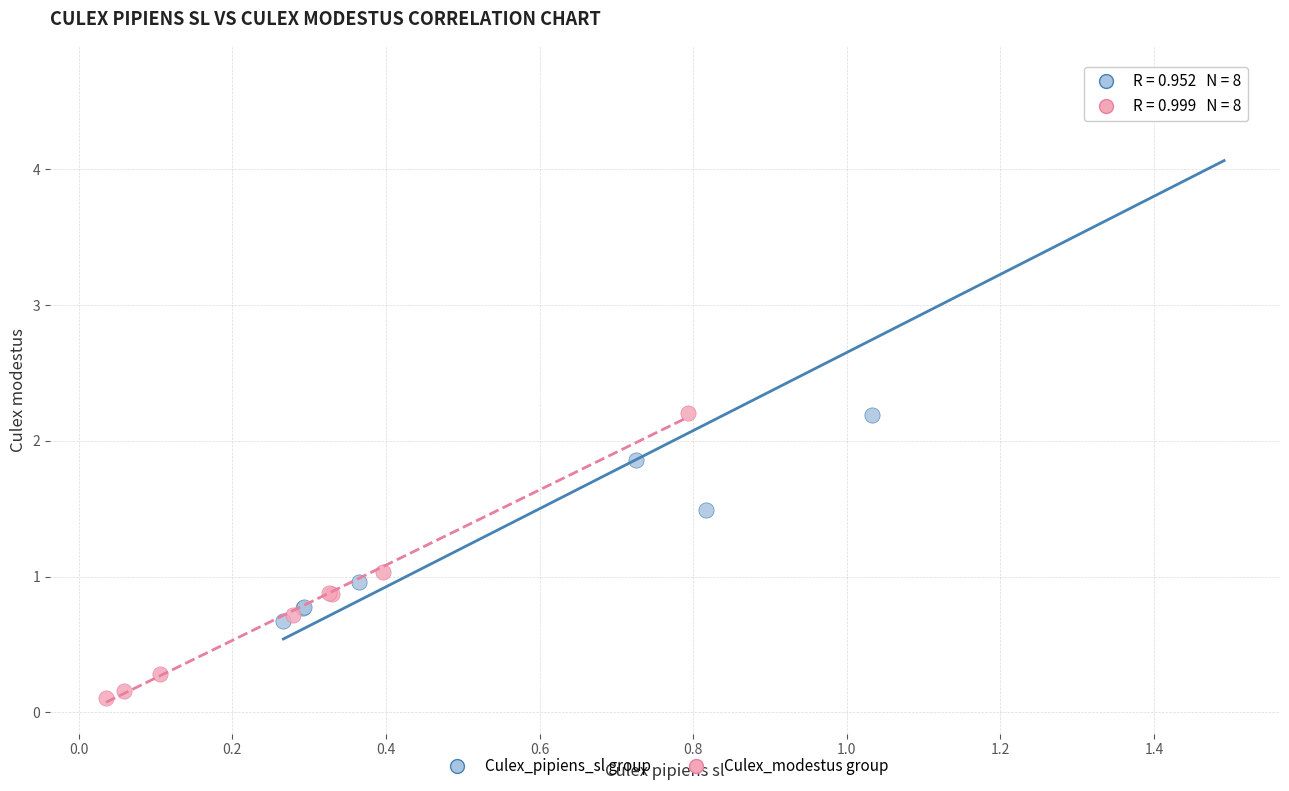

Which series contains the highest Y value?

Culex_pipiens_sl group